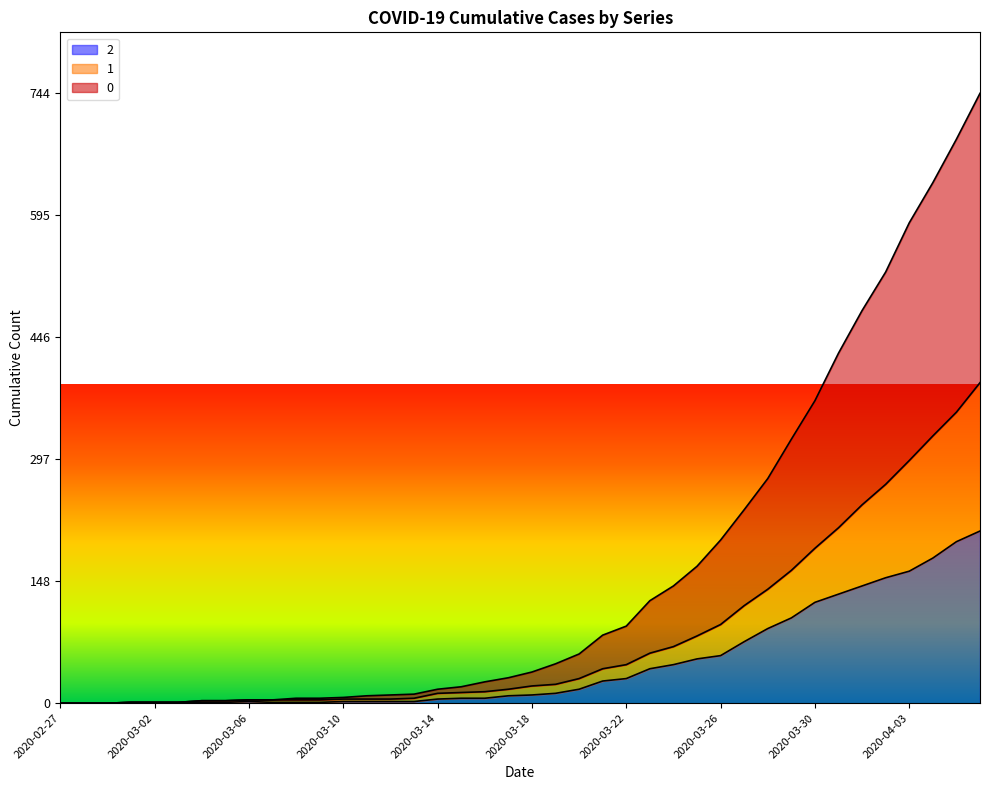

How many lines are shown in the chart?

3